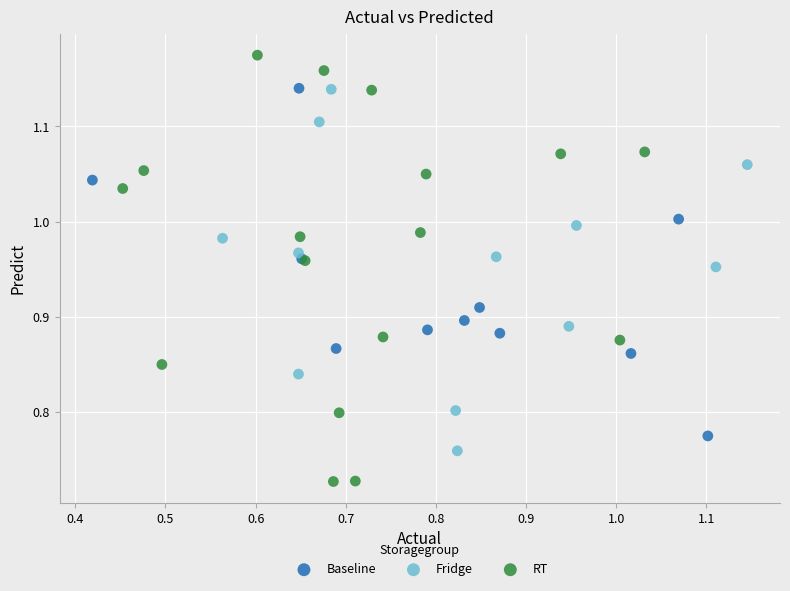

Which series contains the lowest Y value?

RT